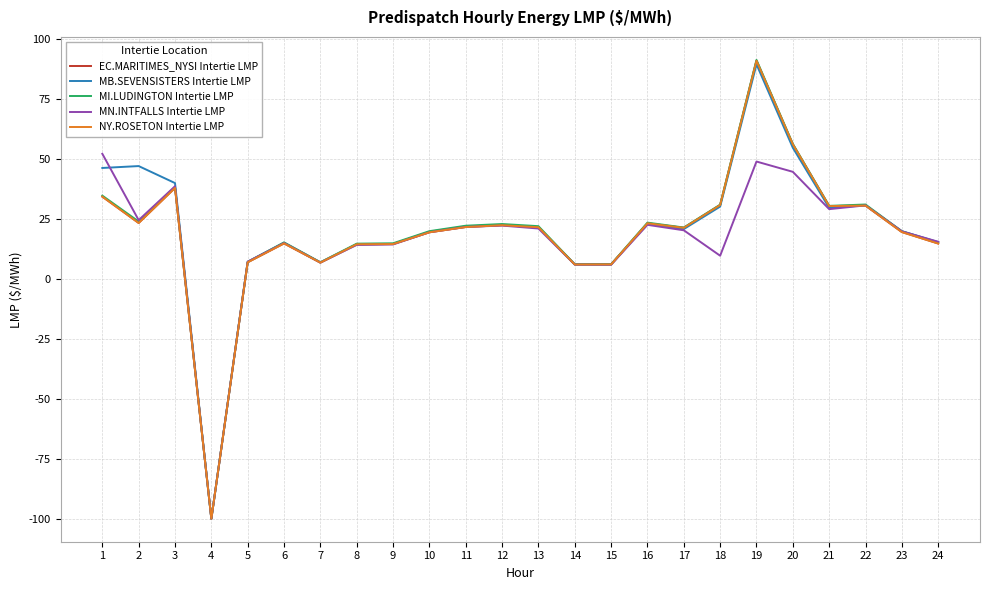

What is the sum of all MN.INTFALLS Intertie LMP values?

411.8